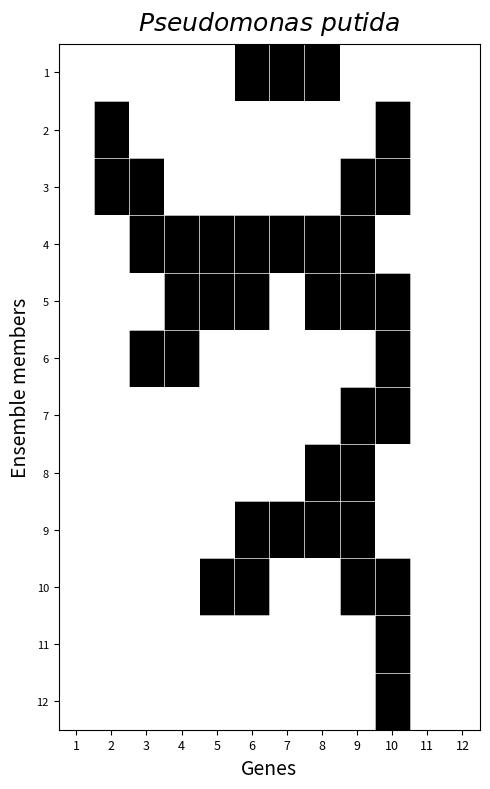

At 12, list the series in order from largest to smallest.

1, 2, 3, 4, 5, 6, 7, 8, 9, 10, 11, 12